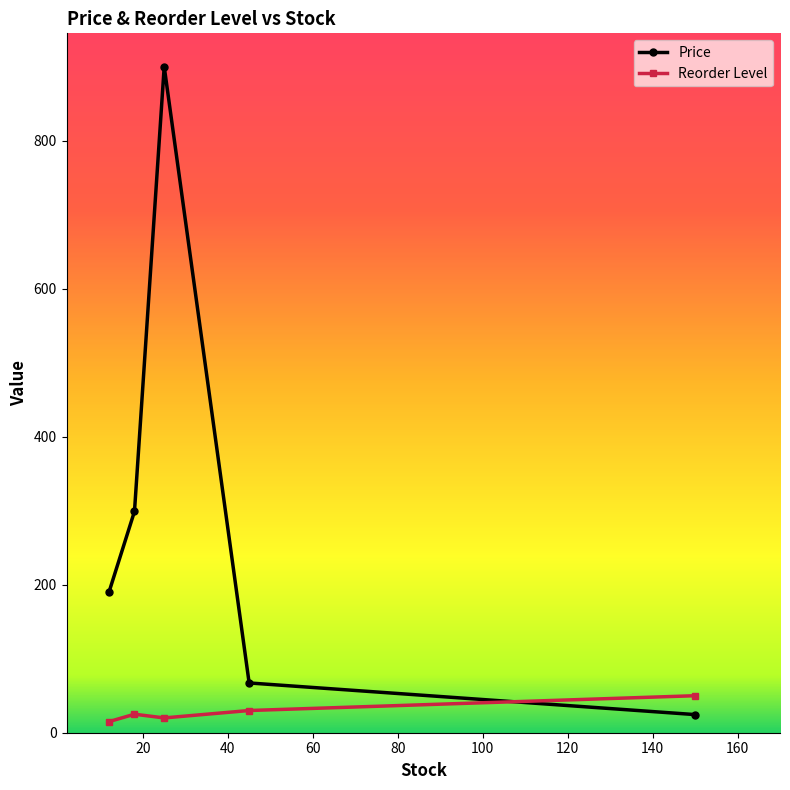

List the series in order of their peak value, lowest first.

Reorder Level, Price